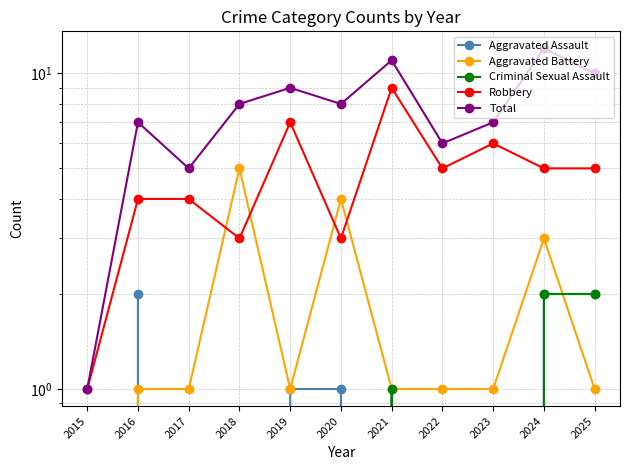

Between 2016 and 2020, which series saw the biggest shift?

Aggravated Battery